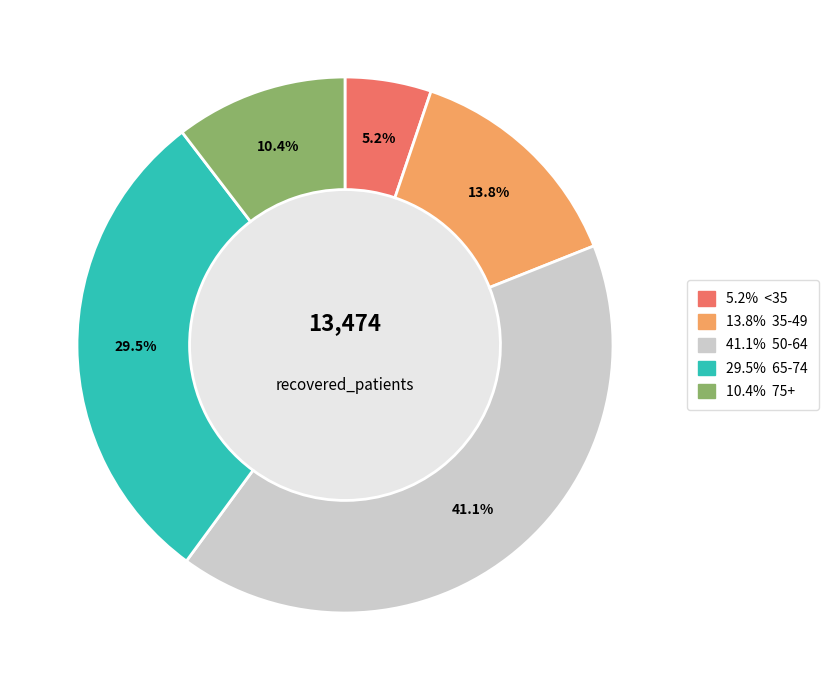

Does any single category account for the majority?

No